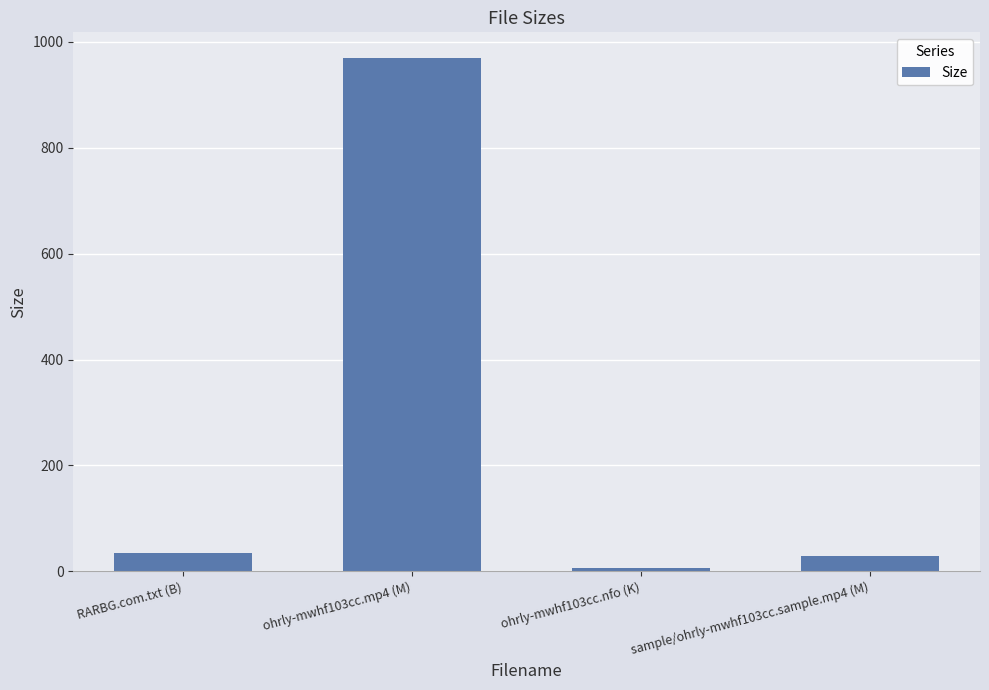

What is the greatest value displayed?

969.3